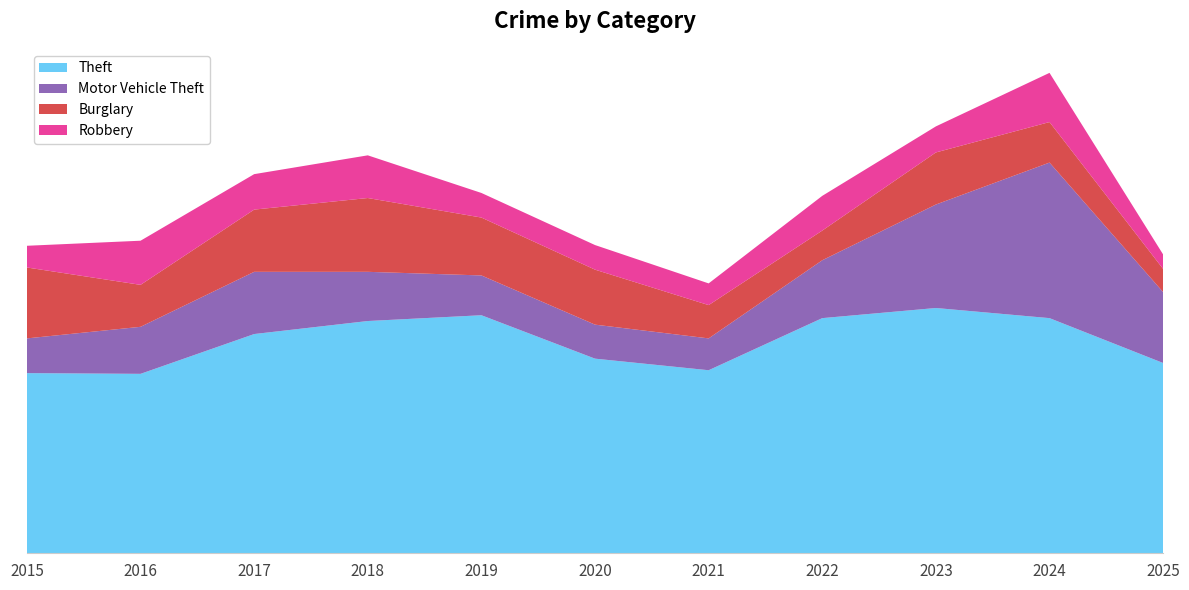

Reading left to right, list all the values displayed in this chart.

Theft: 249	248	303	321	329	269	253	325	339	325	263
Motor Vehicle Theft: 48	65	86	68	55	47	44	80	143	215	98
Burglary: 98	58	86	102	80	76	46	41	72	56	32
Robbery: 30	61	49	59	34	34	30	48	36	68	20